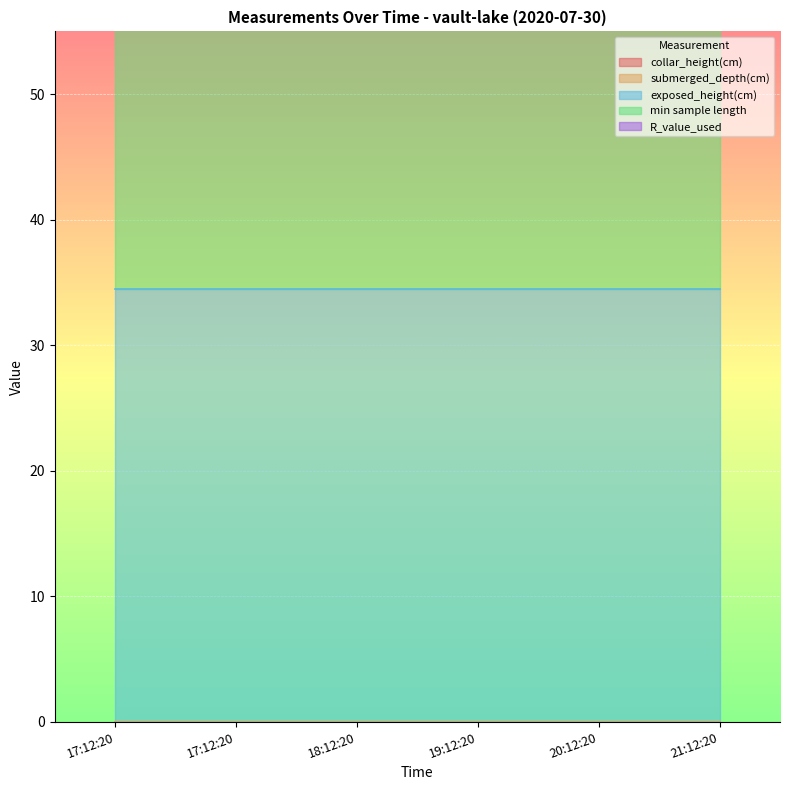

Reading left to right, what are all the values shown in this chart?

collar_height(cm): 0.0	0.0	0.0	0.0	0.0	0.0
submerged_depth(cm): 0.0	0.0	0.0	0.0	0.0	0.0
exposed_height(cm): 34.5	34.5	34.5	34.5	34.5	34.5
min sample length: 45.0	45.0	45.0	45.0	45.0	45.0
R_value_used: 0.5	1.0	1.0	0.0	0.0	0.0